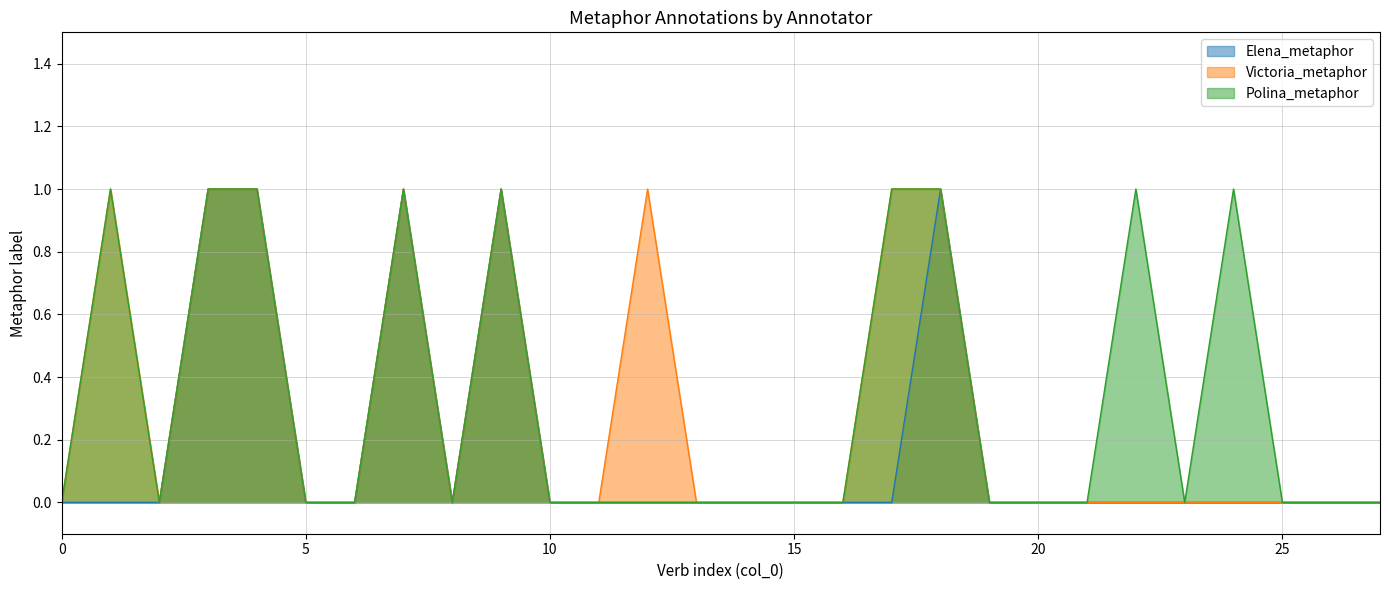

True or false: Polina_metaphor and Victoria_metaphor cross at least once.

False